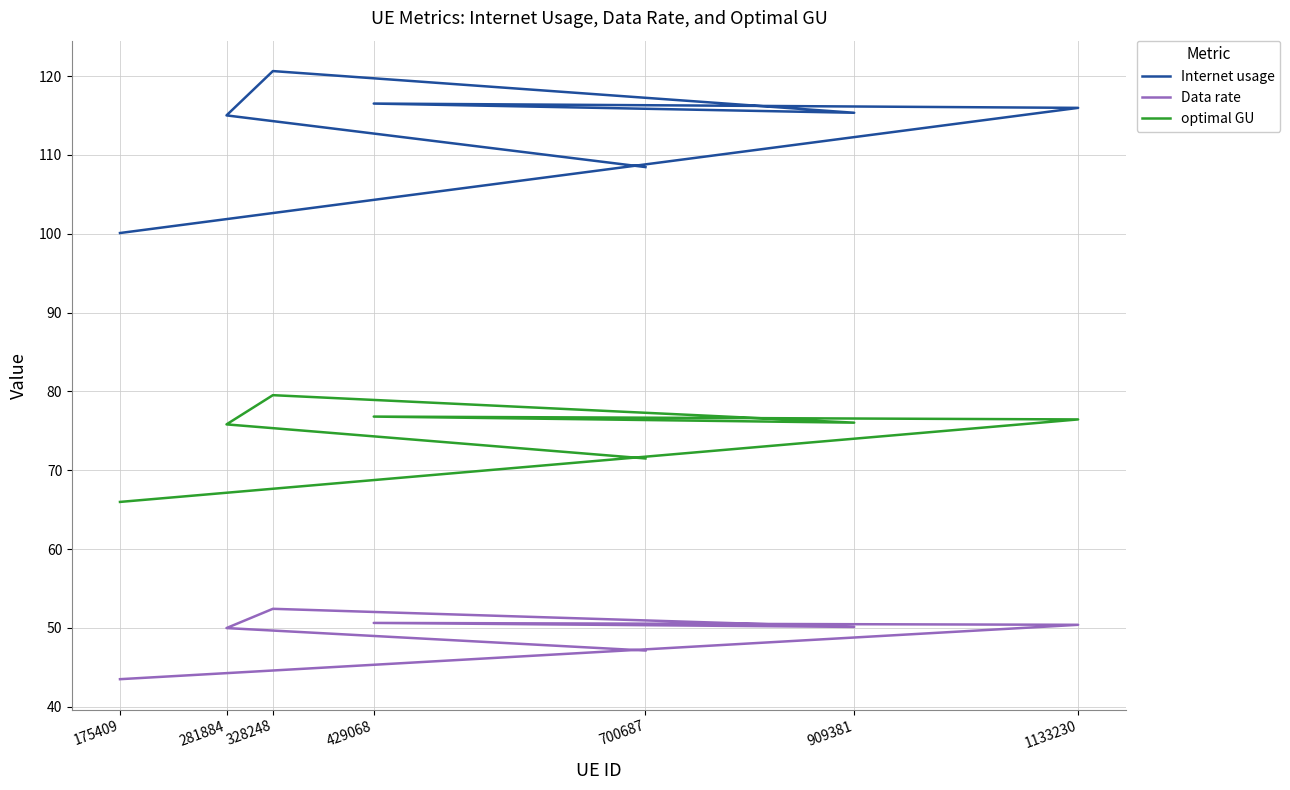

Reading left to right, what are all the values shown in this chart?

Internet usage: 100.1	116.0	116.5	115.3	120.6	115.0	108.5
Data rate: 43.5	50.4	50.6	50.1	52.4	50.0	47.1
optimal GU: 66.0	76.4	76.8	76.0	79.5	75.8	71.5